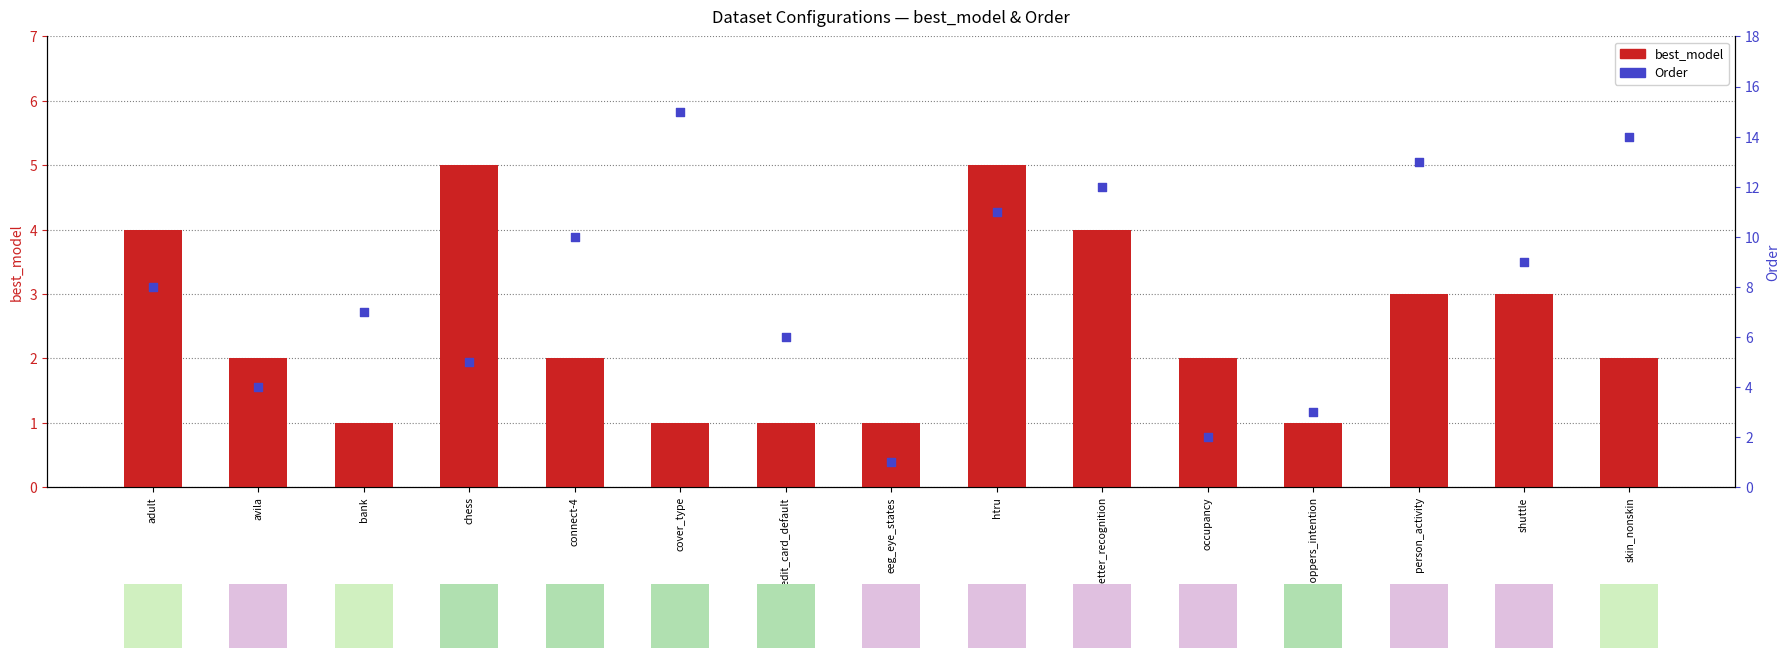

At how many categories does at least one series exceed 1?

14